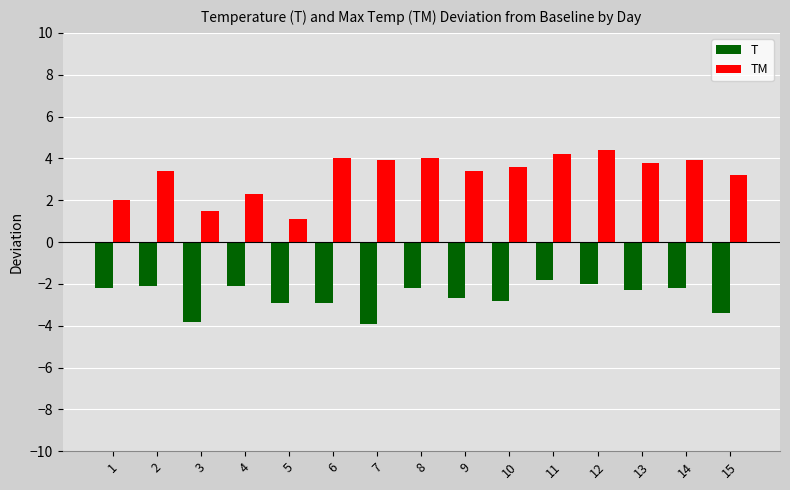

What is the sum of all TM values?

48.7